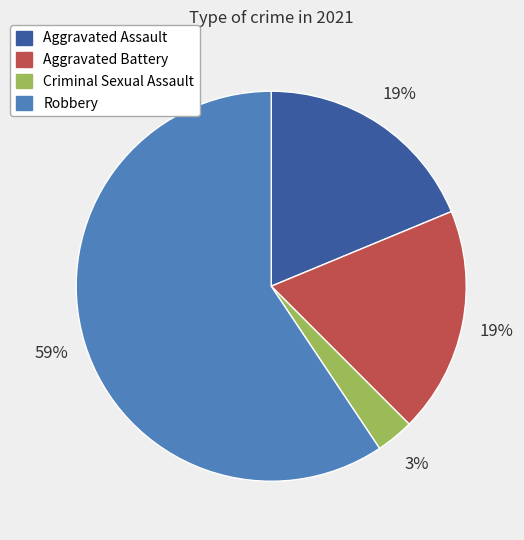

Which slice is the largest?

Robbery